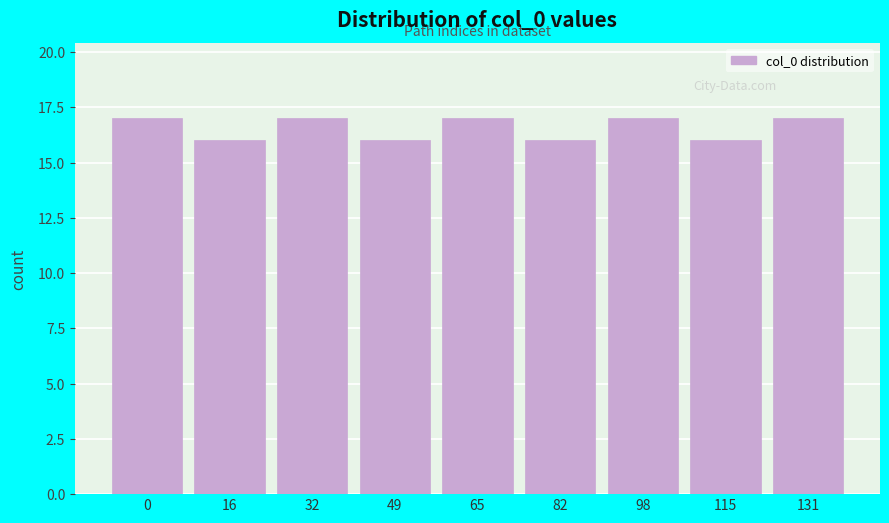

Reading left to right, list all the values displayed in this chart.

0=17	16=16	32=17	49=16	65=17	82=16	98=17	115=16	131=17